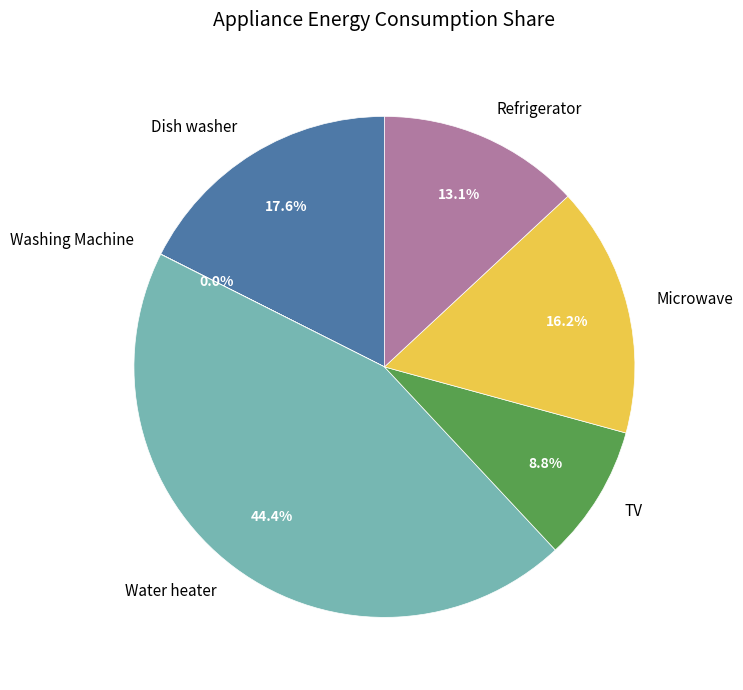

Does any single category account for the majority?

No